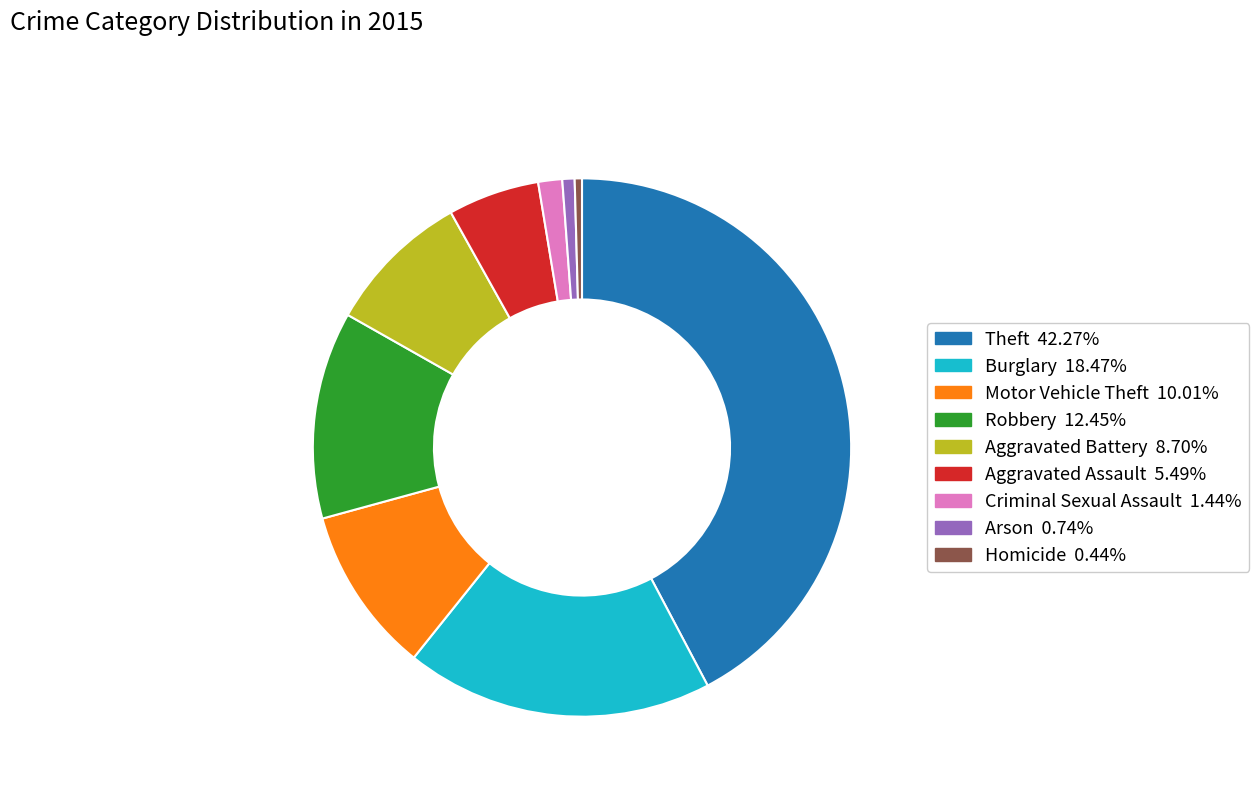

Do Homicide and Criminal Sexual Assault together represent more than half of the pie?

No